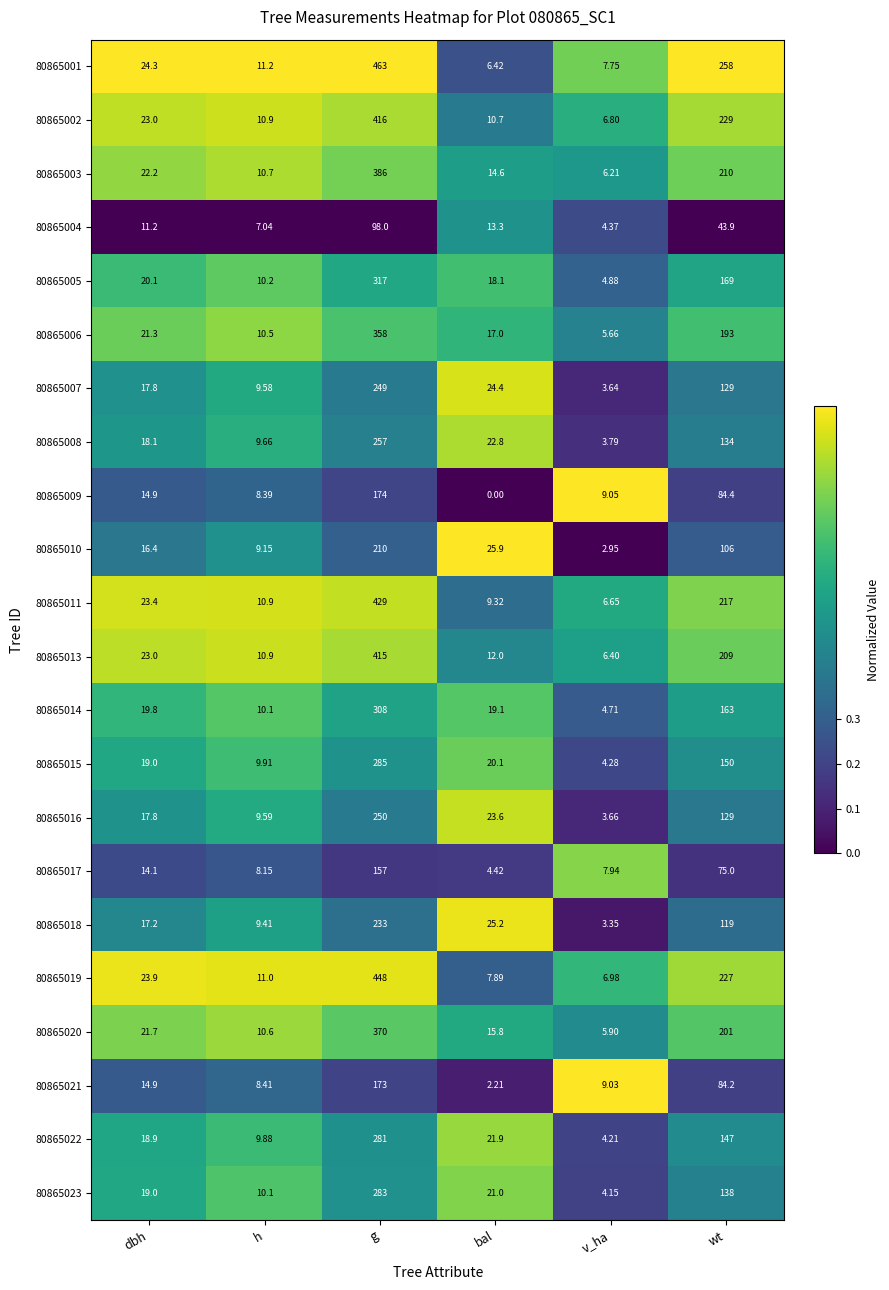

At which category is the sum across all series the highest?

g